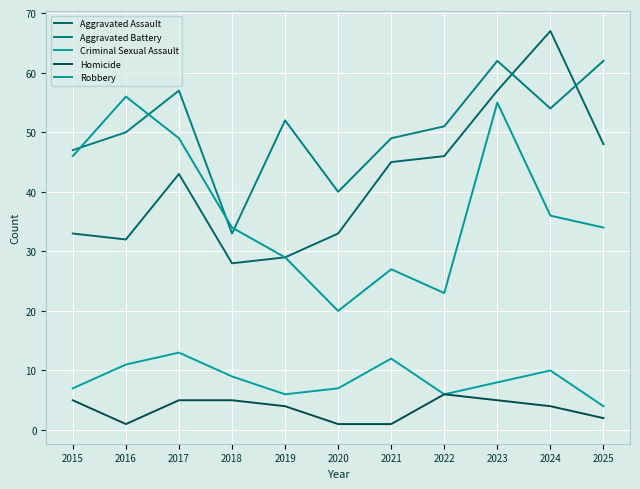

At which label does Aggravated Assault first exceed 43?

2021